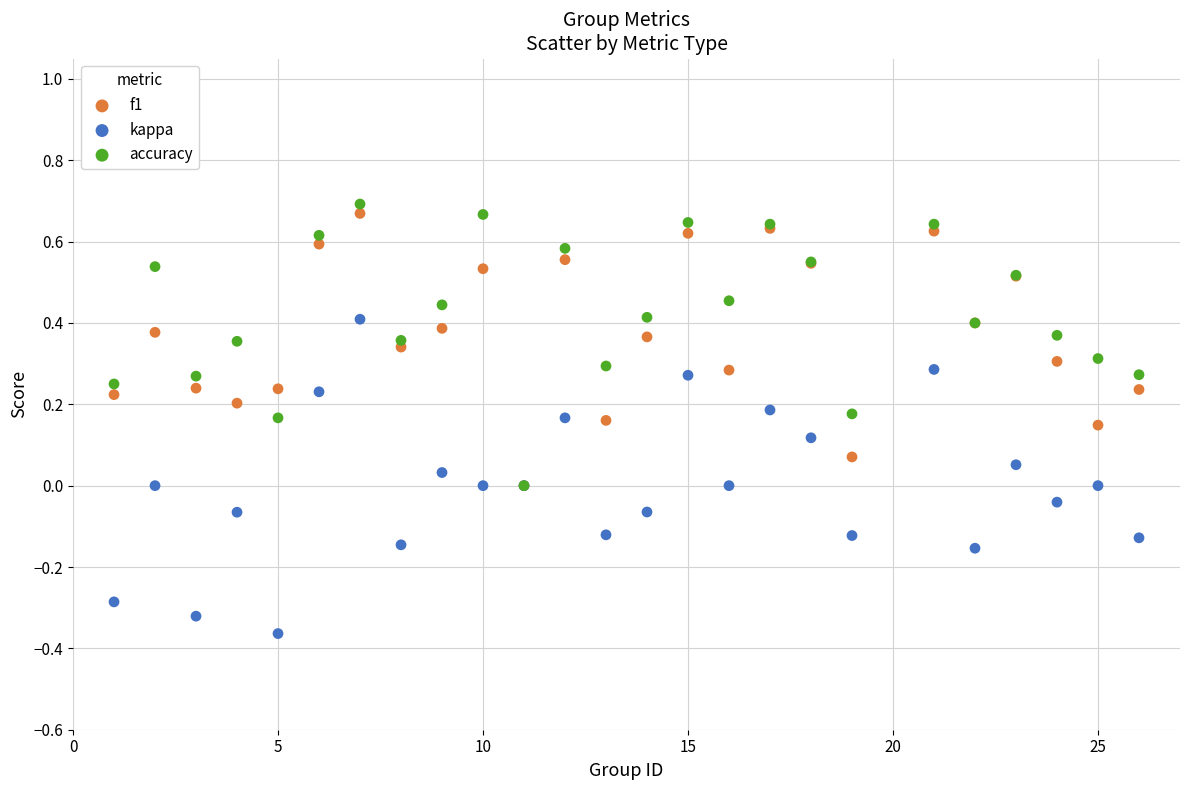

Which series contains the highest Y value?

accuracy